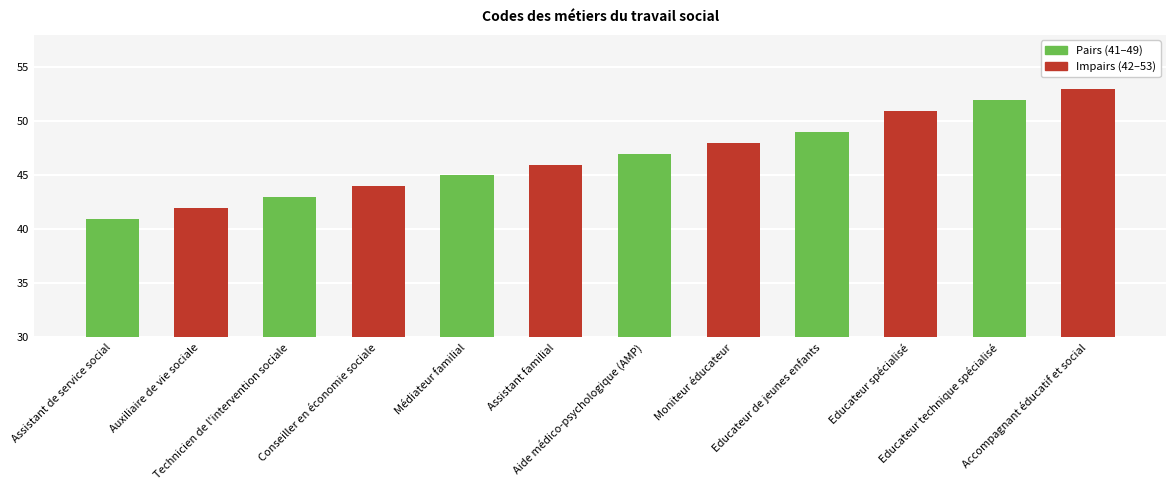

Rank the categories by value from highest to lowest.

Accompagnant éducatif et social, Educateur technique spécialisé, Educateur spécialisé, Educateur de jeunes enfants, Moniteur éducateur, Aide médico-psychologique (AMP), Assistant familial, Médiateur familial, Conseiller en économie sociale, Technicien de l'intervention sociale, Auxiliaire de vie sociale, Assistant de service social